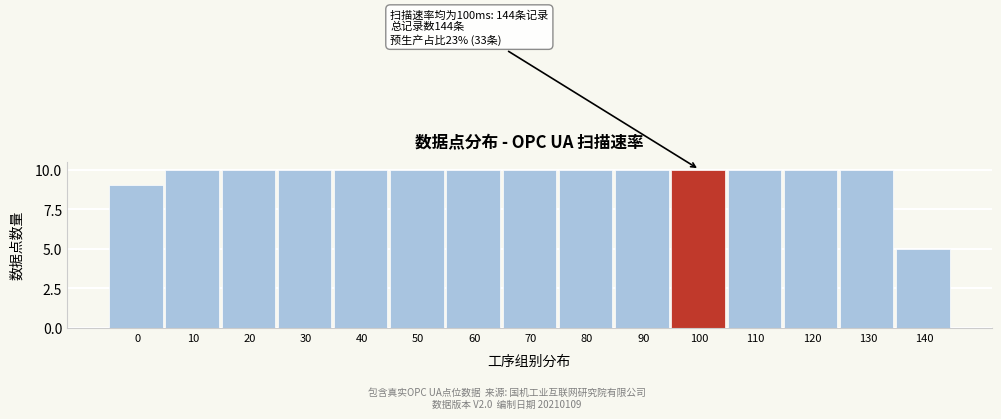

Reading left to right, list all the values displayed in this chart.

0=9	10=10	20=10	30=10	40=10	50=10	60=10	70=10	80=10	90=10	100=10	110=10	120=10	130=10	140=5